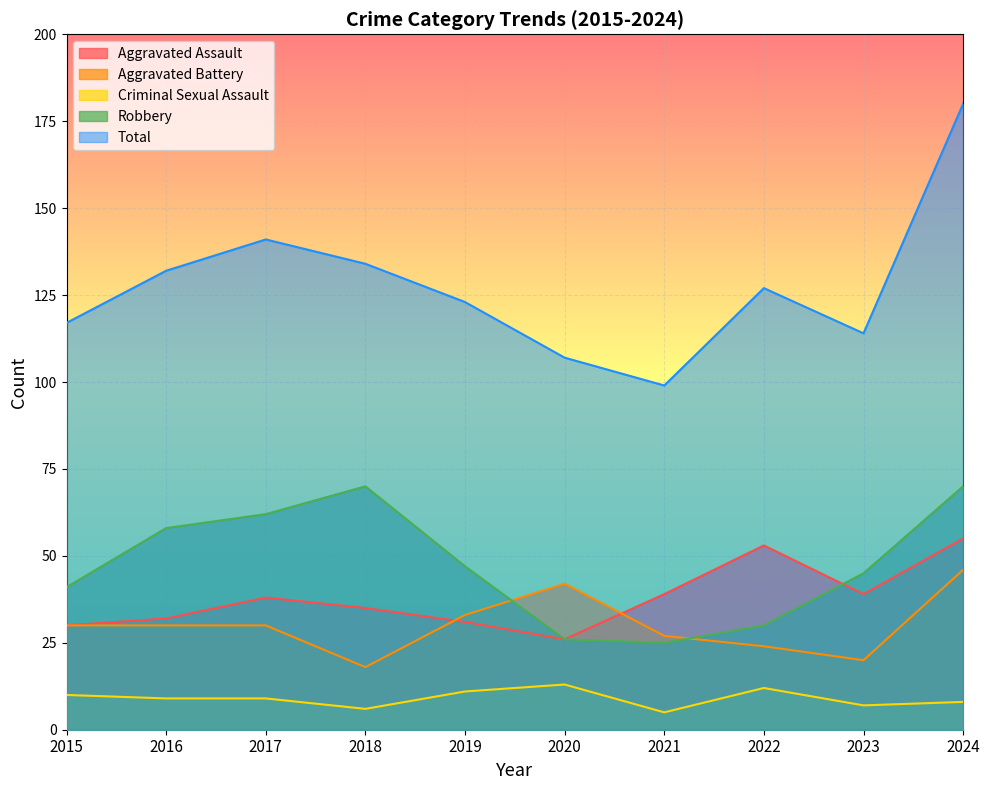

After their last crossing, which series has the higher values: Aggravated Battery or Robbery?

Robbery